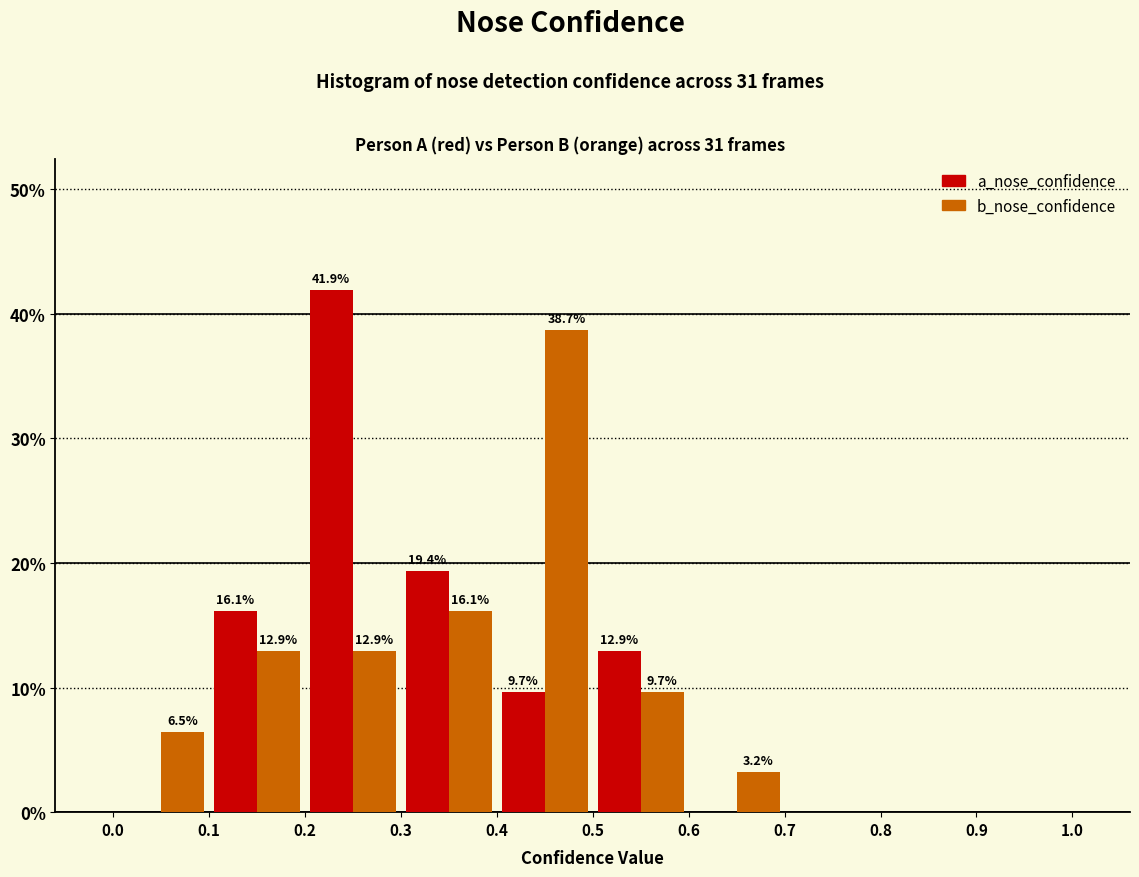

In the b_nose_confidence series, which range on the x-axis has the tallest bar?

0.4 to 0.5